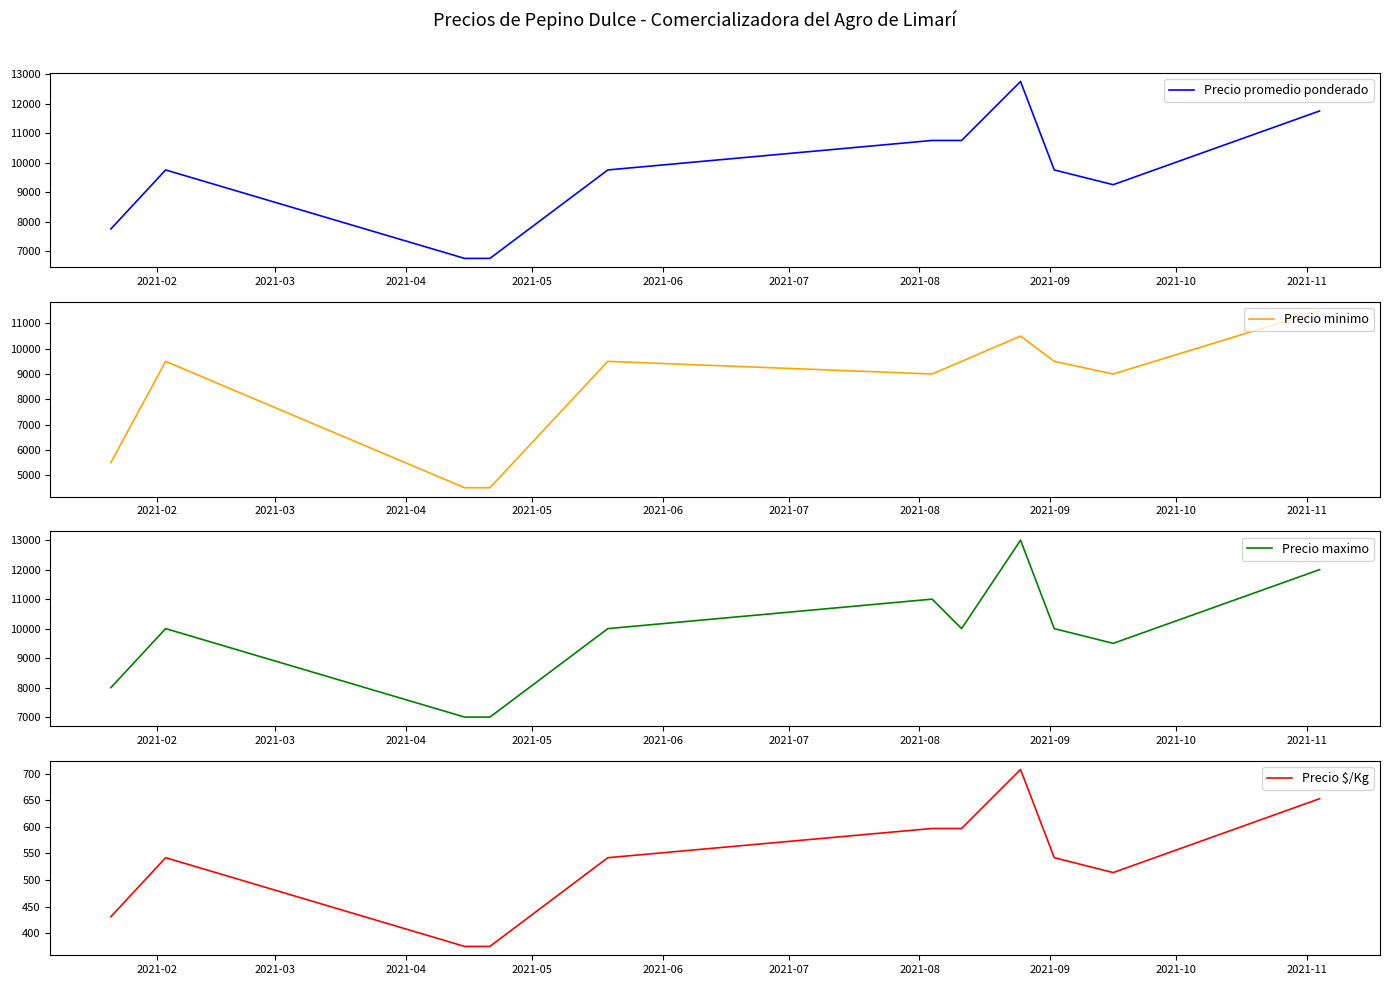

At 2021-11, list the series in order from smallest to largest.

Precio $/Kg, Precio minimo, Precio promedio ponderado, Precio maximo